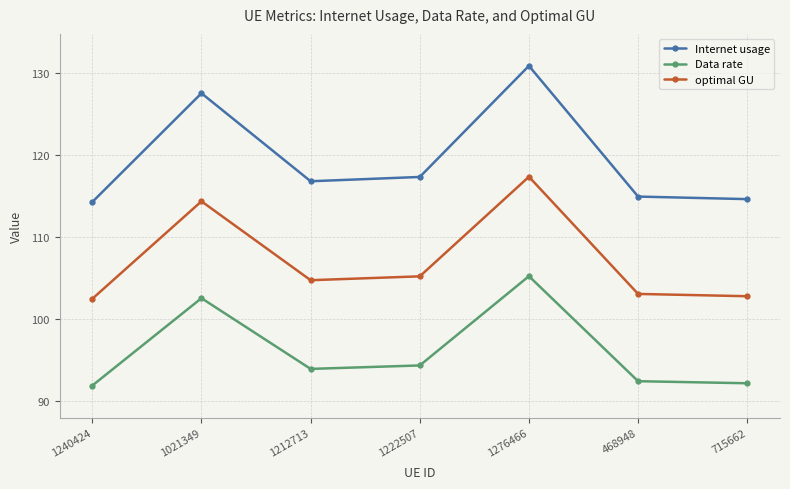

What is the lowest value of the Internet usage series?

114.3